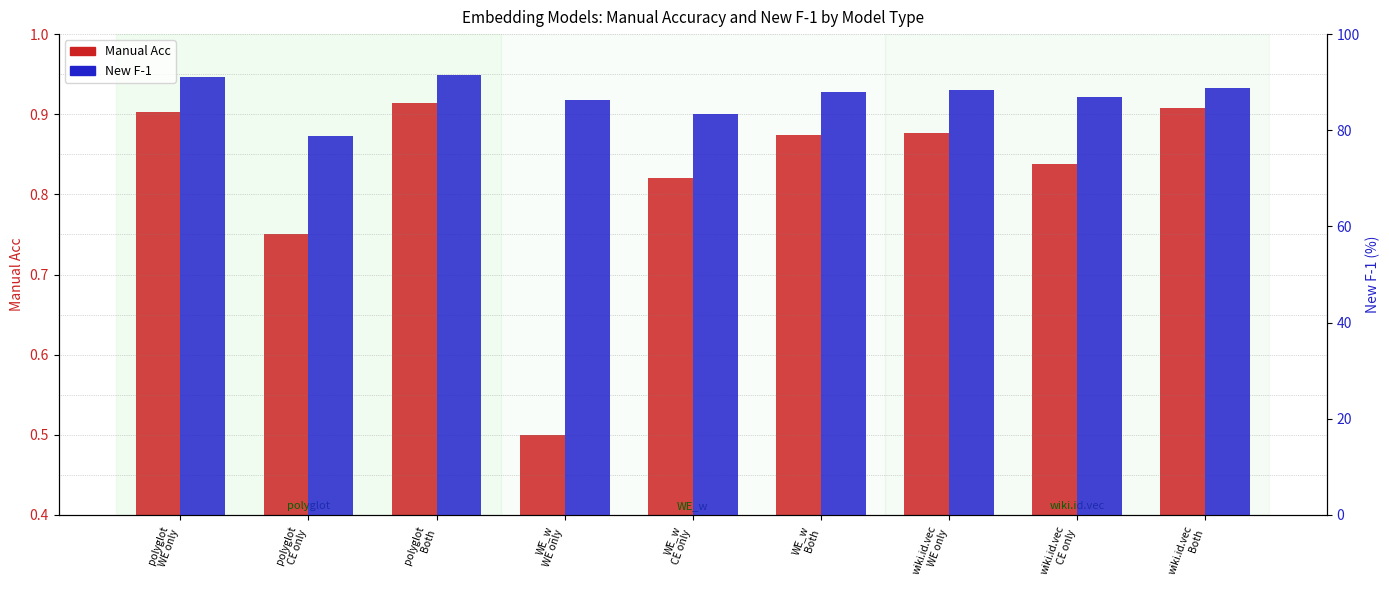

Read the New F-1 value at polyglot
Both.

91.4